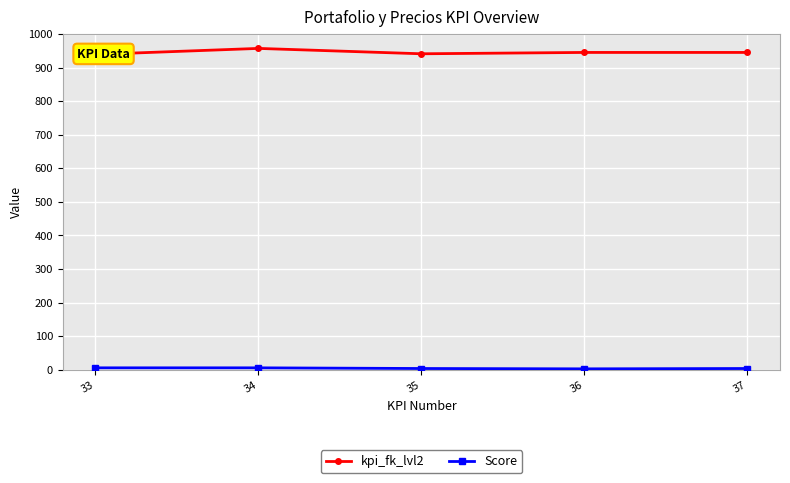

What is the value of the Score point at the 4th from the left?

3